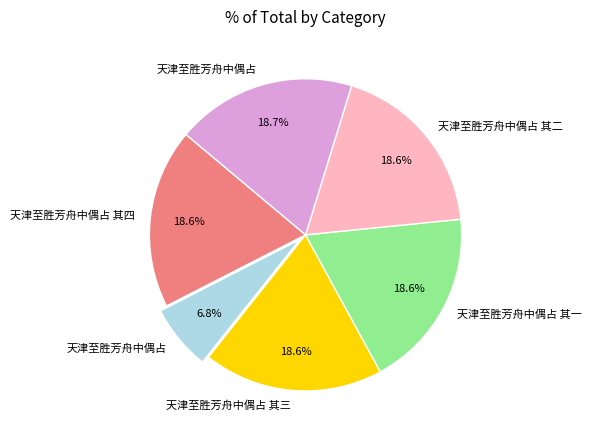

Does any single category account for the majority?

No